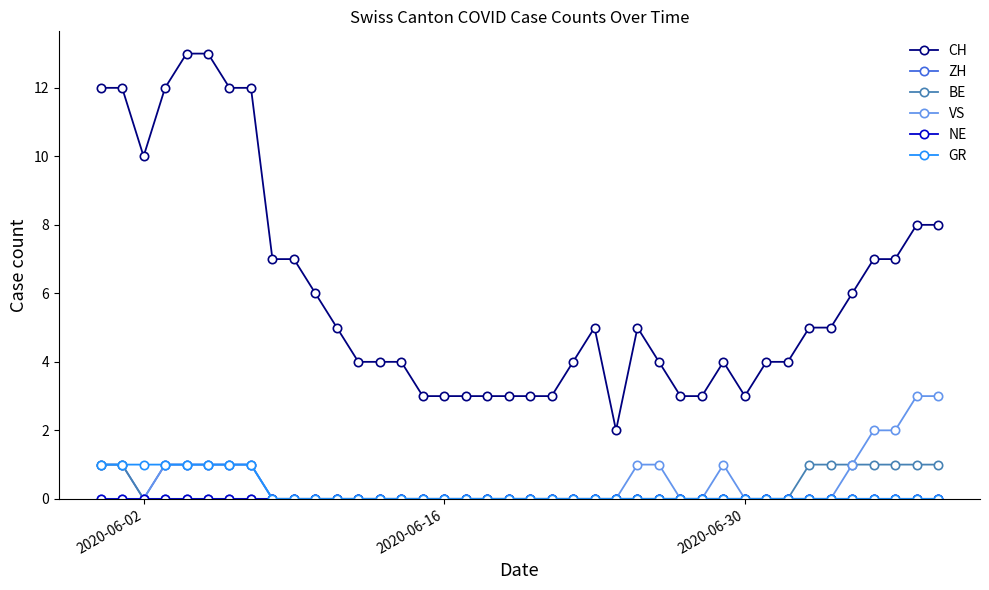

At how many categories does at least one series exceed 9?

8